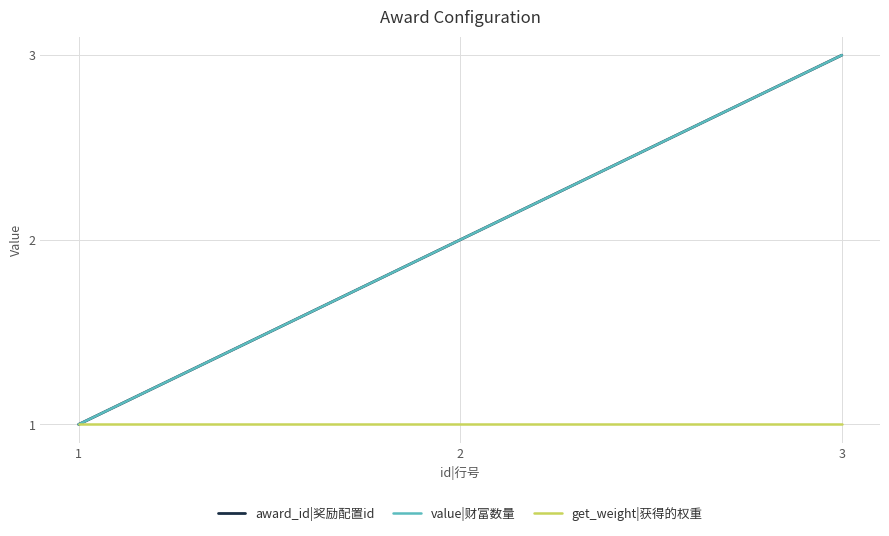

True or false: get_weight|获得的权重 has a value of 2 at 1.

False